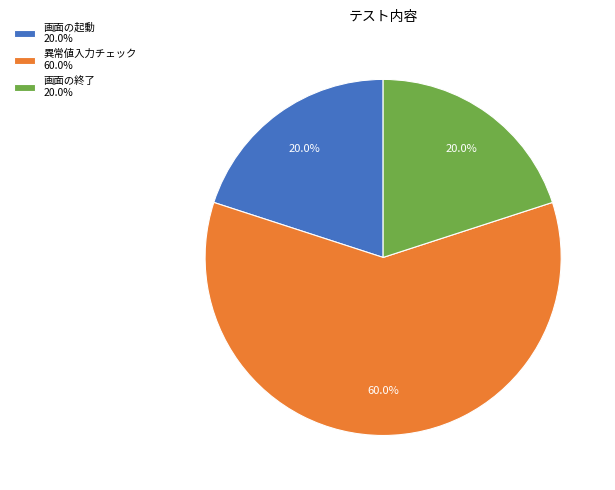

What is the total percentage of 画面の起動 20.0% and 画面の終了 20.0%?

40.0%